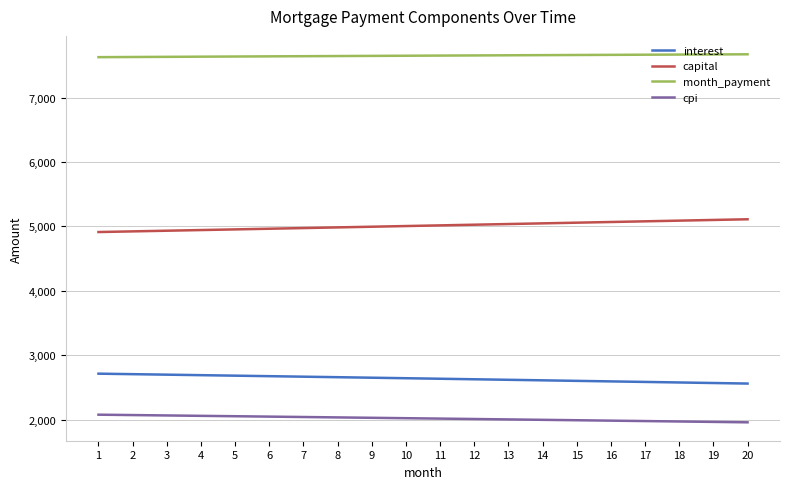

What is the difference between the month_payment values at 20 and 2?

42.1